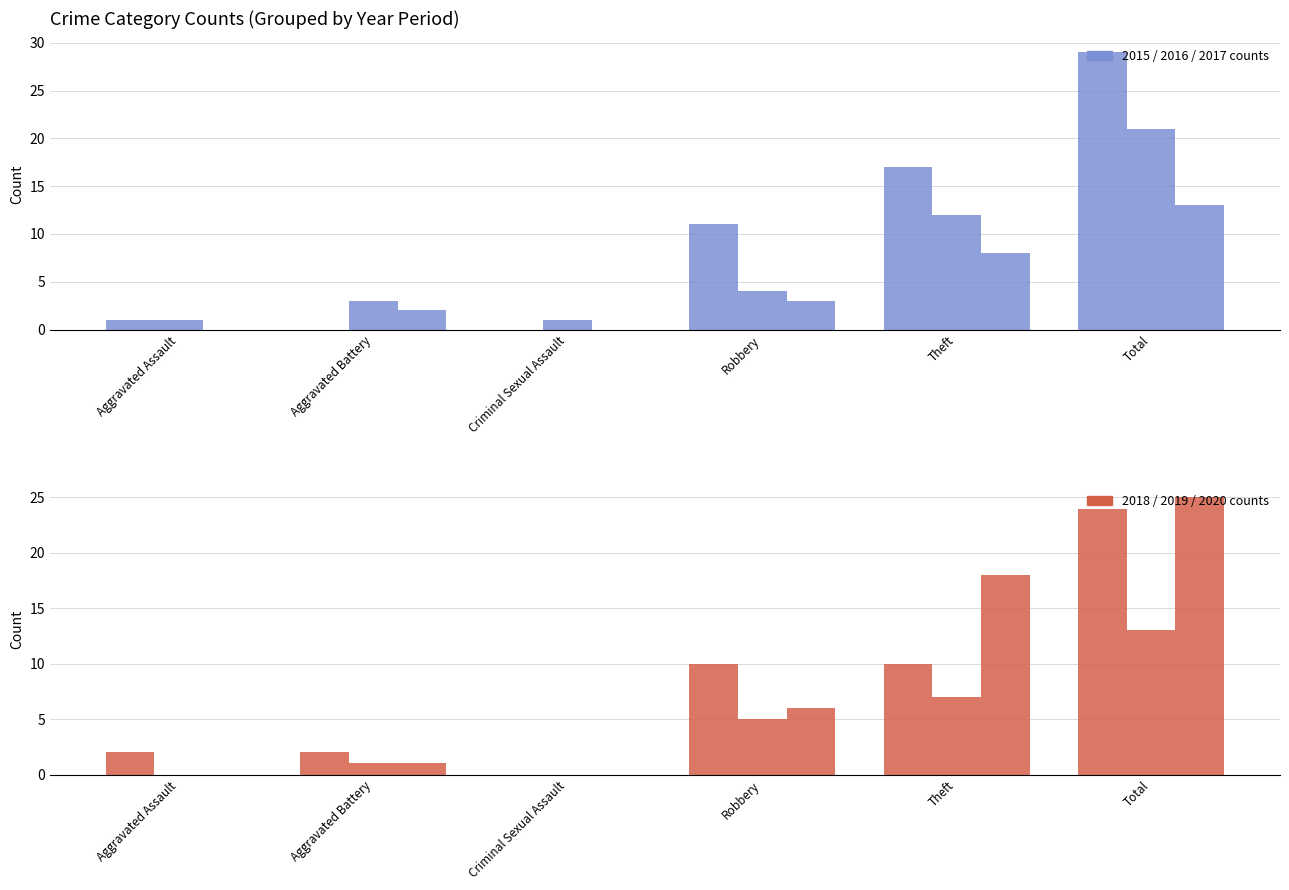

What is the lowest value of the 2016 series?

1